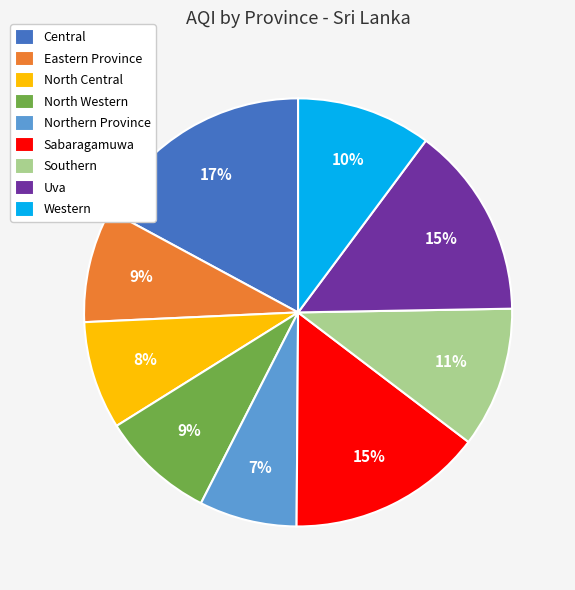

What is the smallest slice in the pie chart?

Northern Province